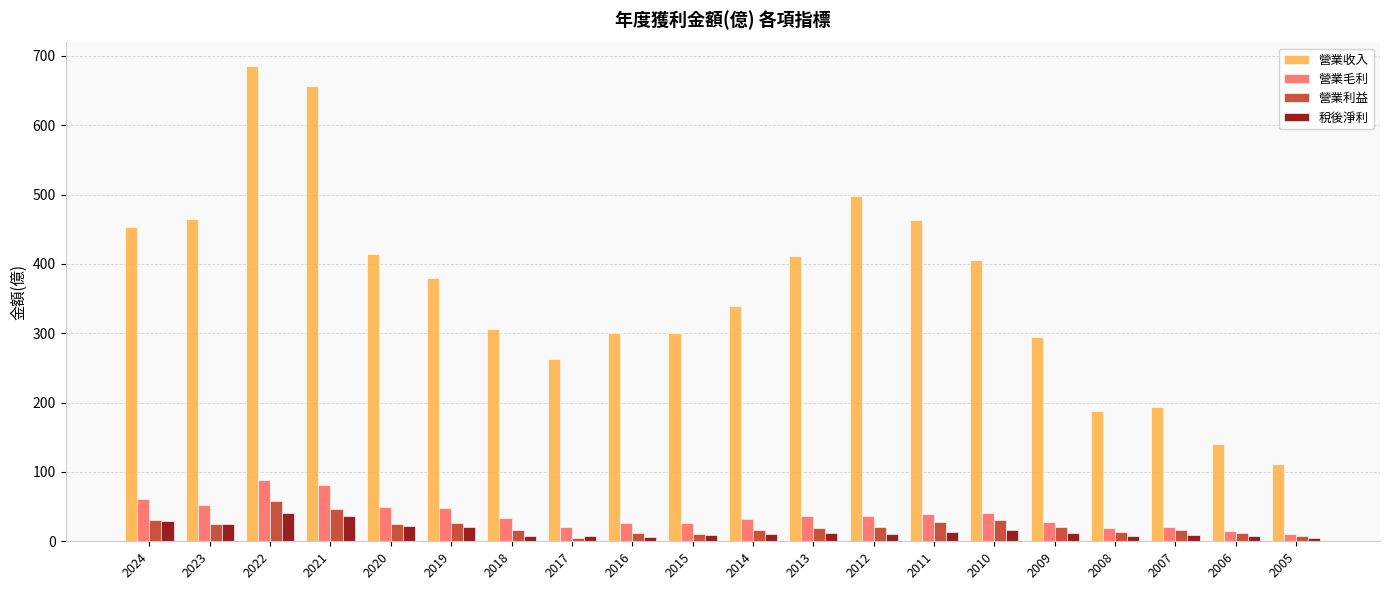

Which series changed the most between 2022 and 2007?

營業收入